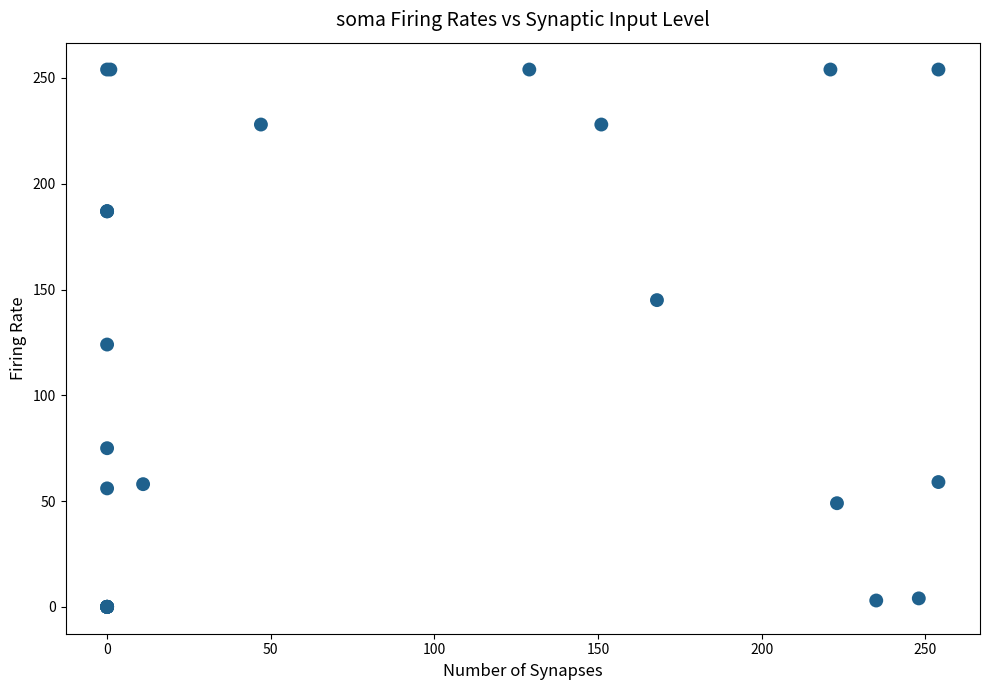

What Y value in the scatter plot is closest to 127?

124